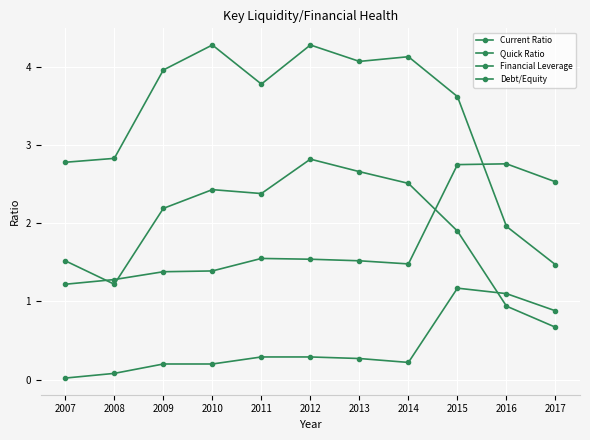

Reading left to right, list all the values displayed in this chart.

Current Ratio: 2.8	2.8	4.0	4.3	3.8	4.3	4.1	4.1	3.6	2.0	1.5
Quick Ratio: 1.5	1.2	2.2	2.4	2.4	2.8	2.7	2.5	1.9	0.9	0.7
Financial Leverage: 1.2	1.3	1.4	1.4	1.6	1.5	1.5	1.5	2.8	2.8	2.5
Debt/Equity: 0.0	0.1	0.2	0.2	0.3	0.3	0.3	0.2	1.2	1.1	0.9